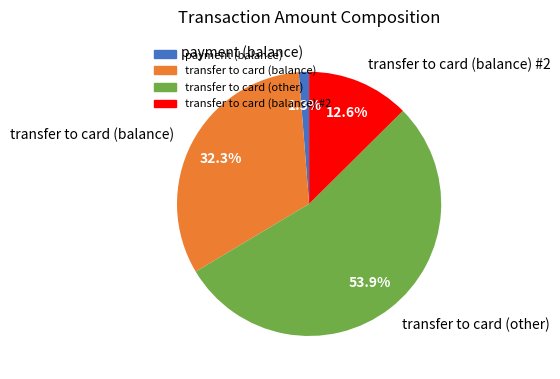

To the nearest percent, what portion does transfer to card (balance) represent?

32%